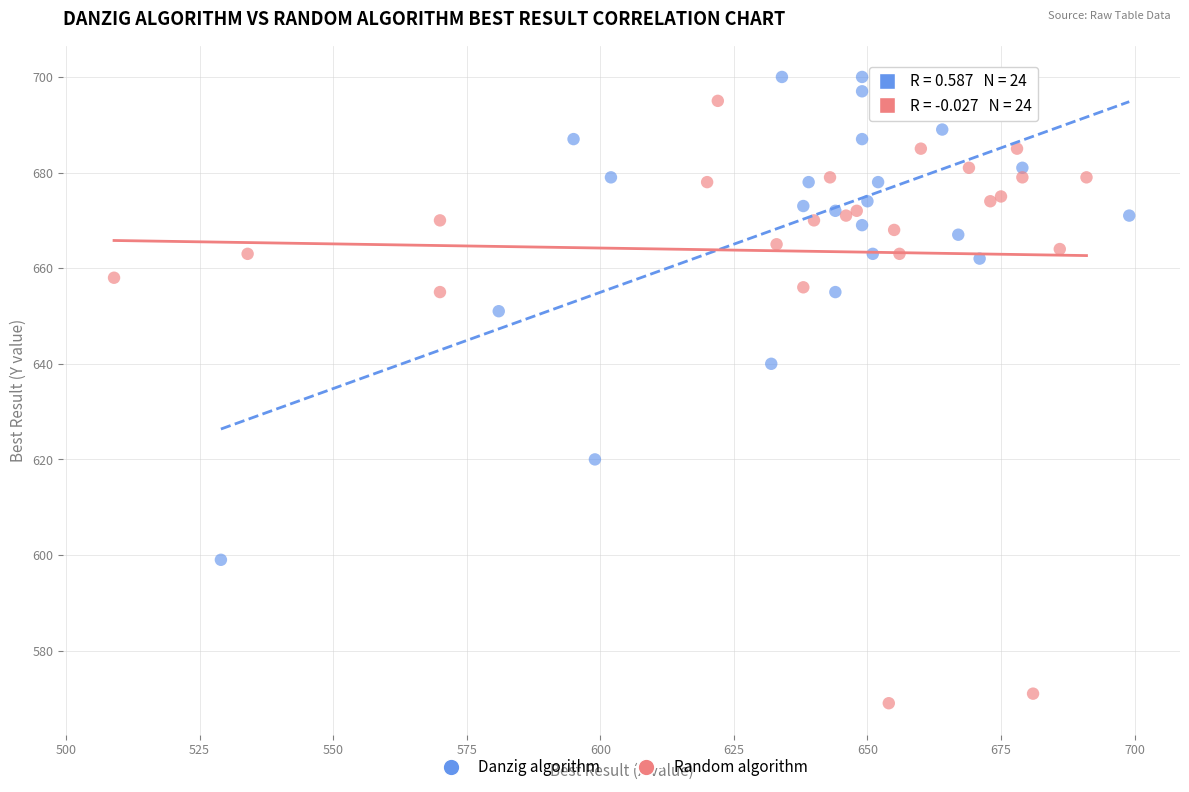

Which series contains the lowest Y value?

Random algorithm